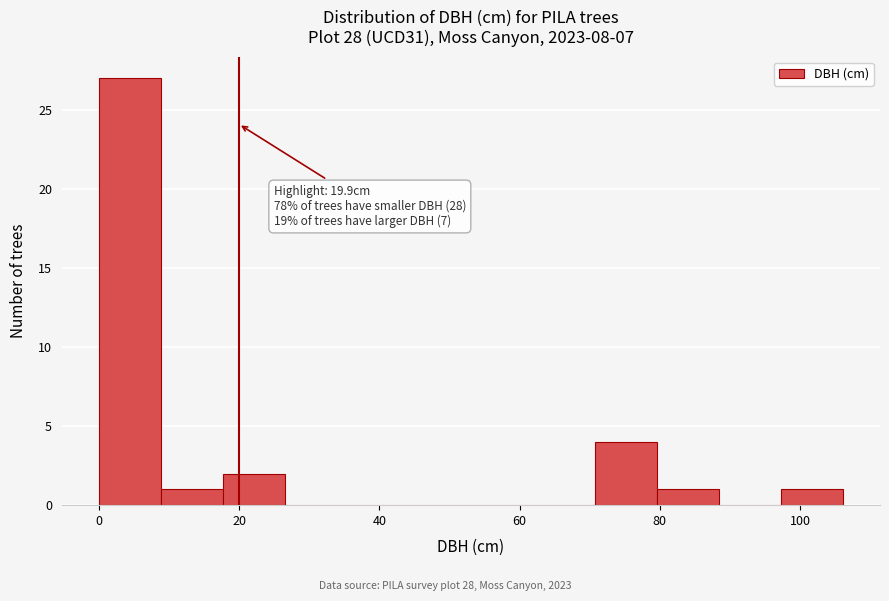

Over which range of the x-axis is the bar tallest?

0 to 8